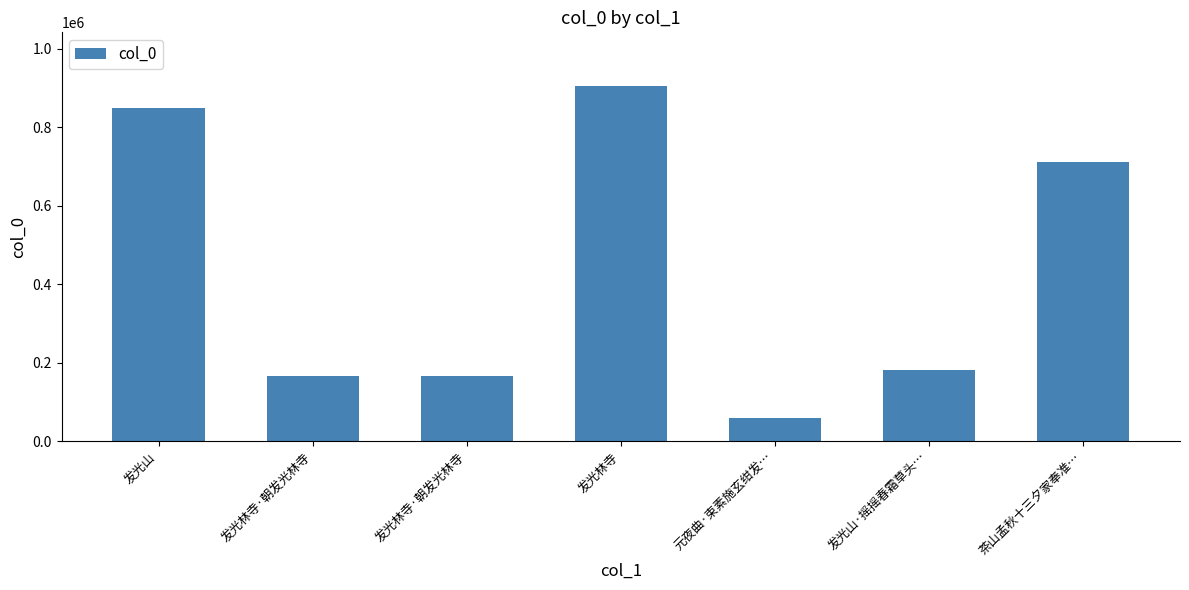

Rank the categories by value from lowest to highest.

元夜曲·束素施玄绀发…, 发光林寺·朝发光林寺, 发光林寺·朝发光林寺, 发光山·摇摇春霜草头…, 茶山孟秋十三夕家奉准…, 发光山, 发光林寺